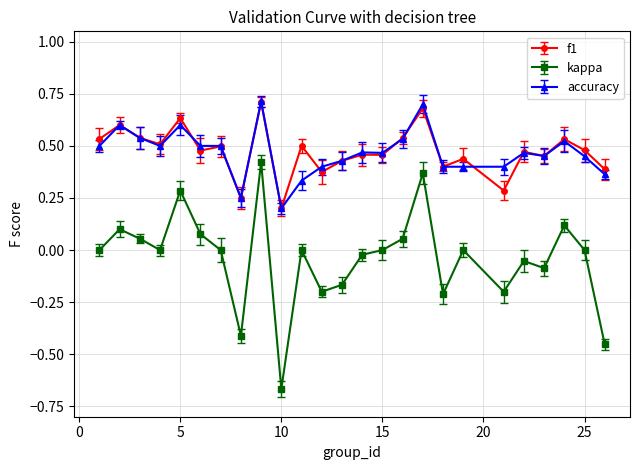

True or false: f1 and kappa cross at least once.

False